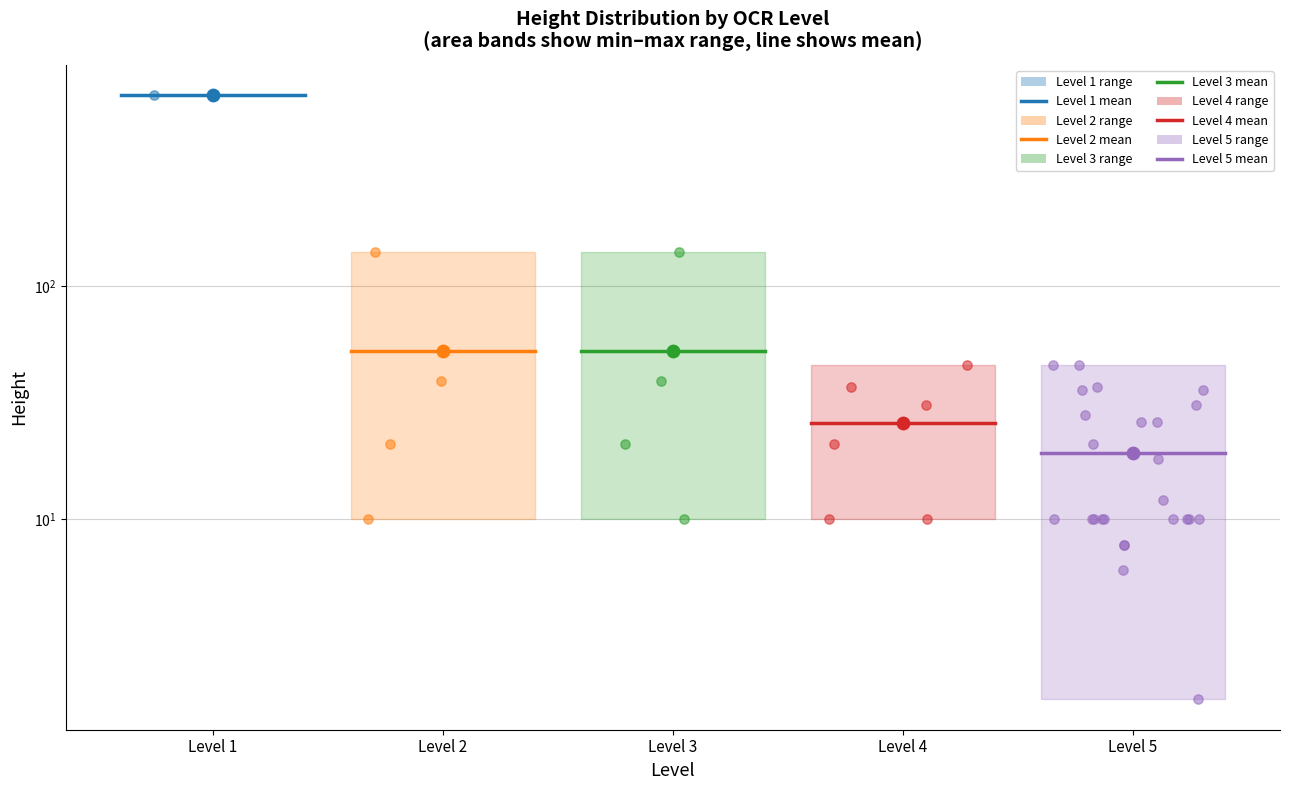

At which category is the sum across all series the highest?

Level 1